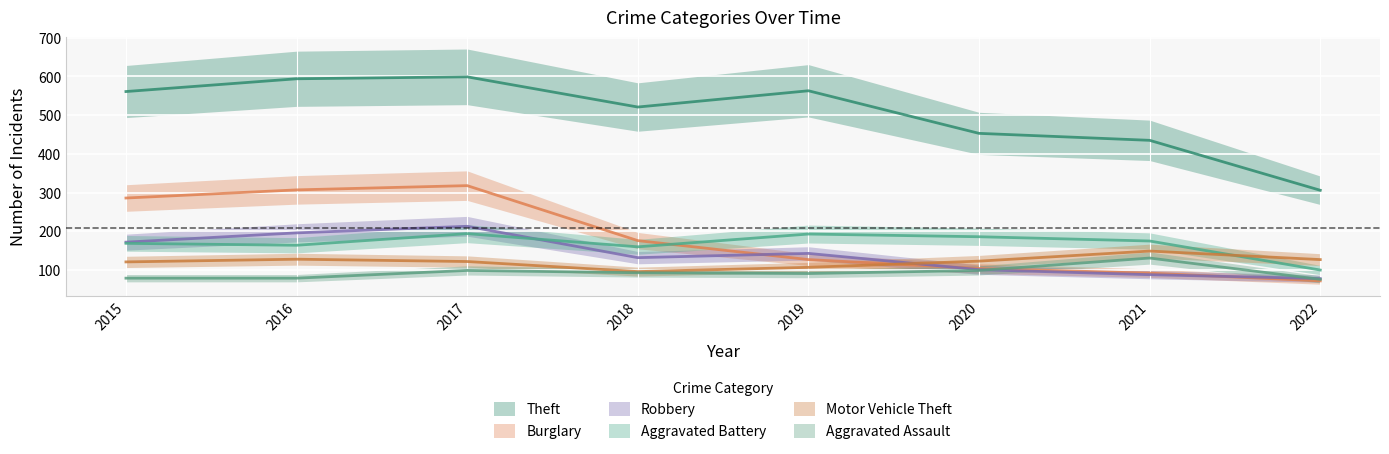

Is it true that Aggravated Battery equals 31 at 2022?

False